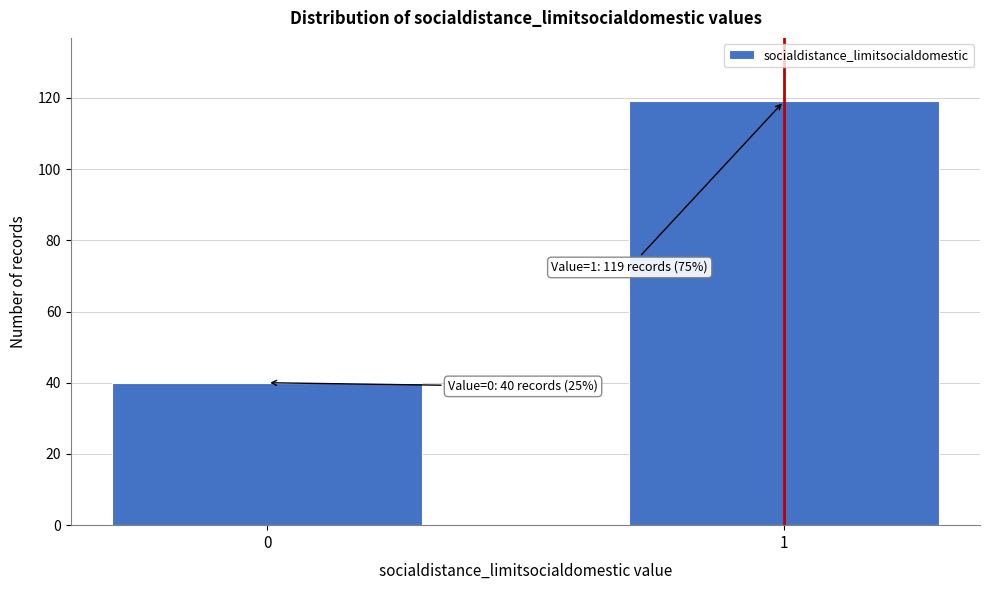

Reading left to right, transcribe all the data shown in this chart.

0=40	1=119